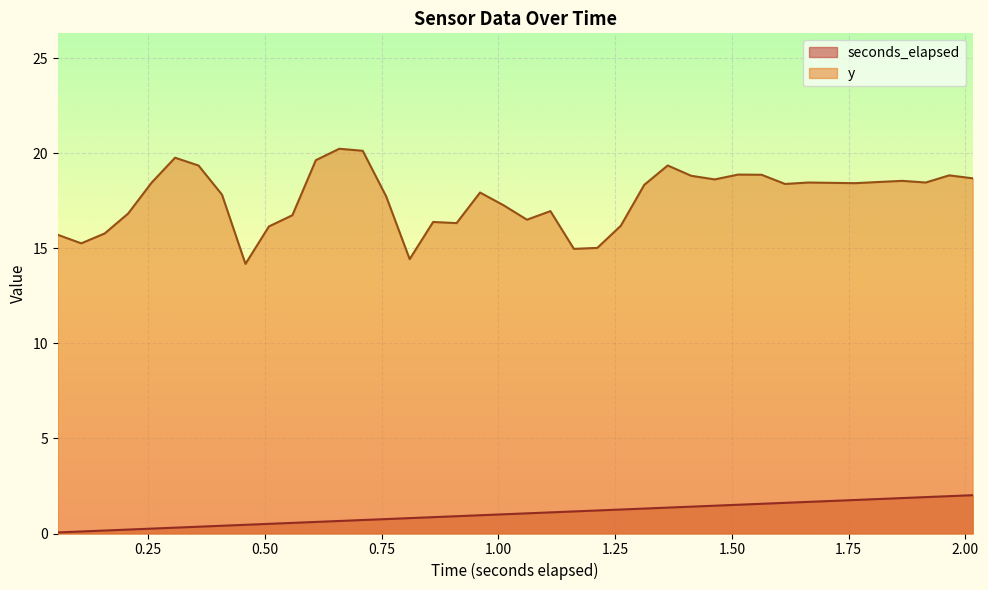

Which series has the largest total across all categories?

y